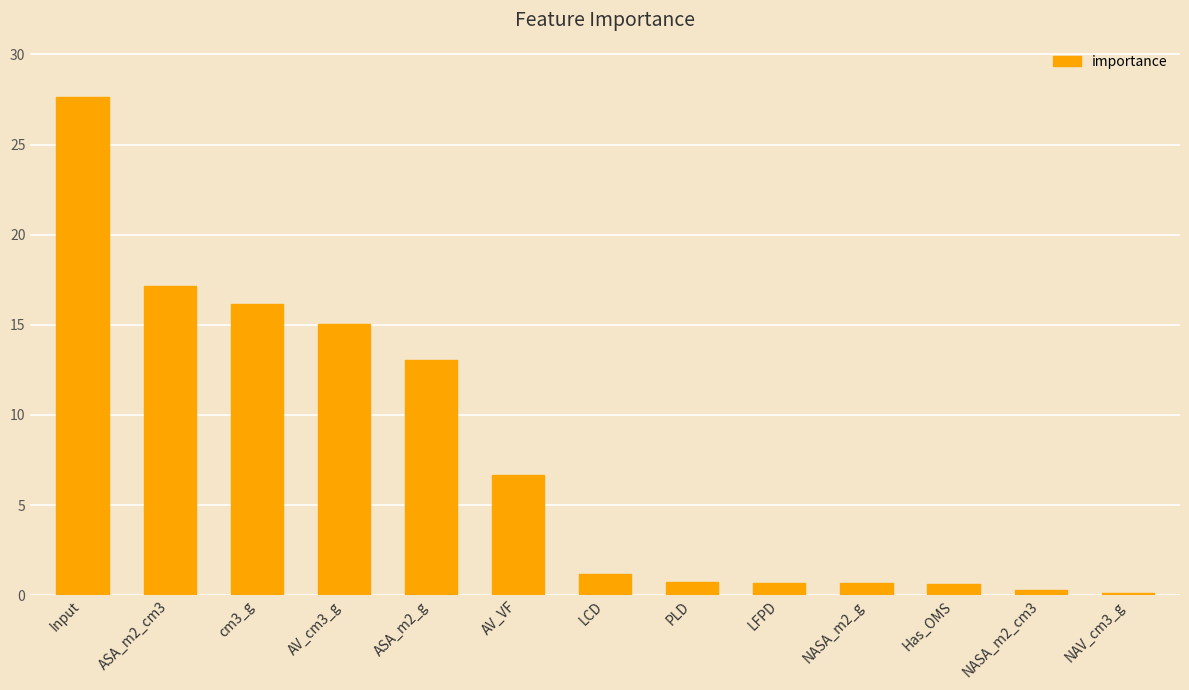

Where is the data nearest to the value 13?

ASA_m2_g